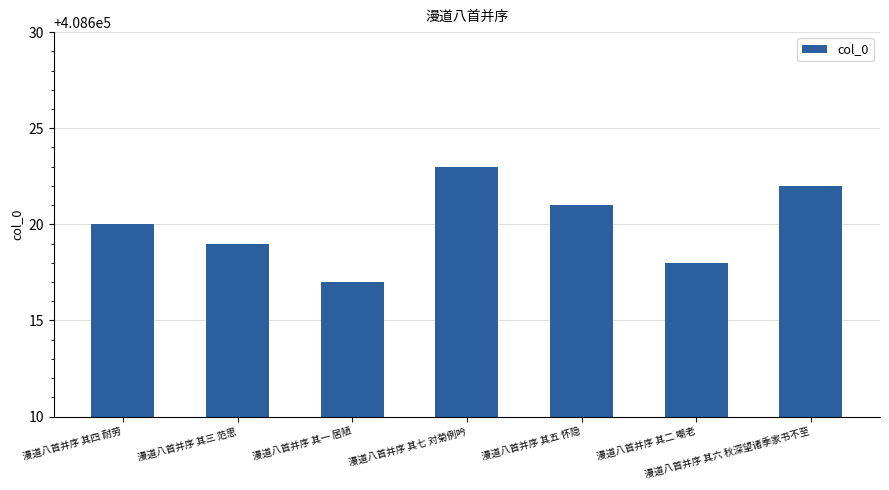

Reading left to right, extract all data points from this chart.

408620	408619	408617	408623	408621	408618	408622